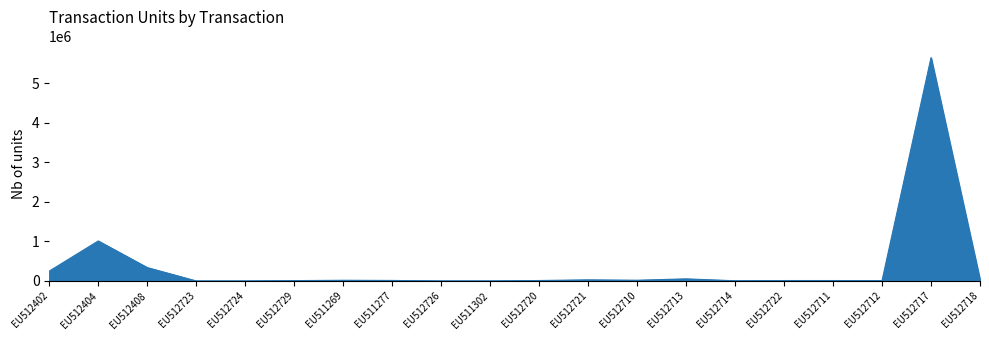

What is the difference between the maximum and minimum values?

5643916